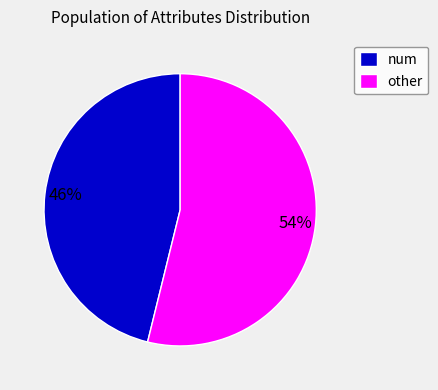

Do num and other together represent more than half of the pie?

Yes